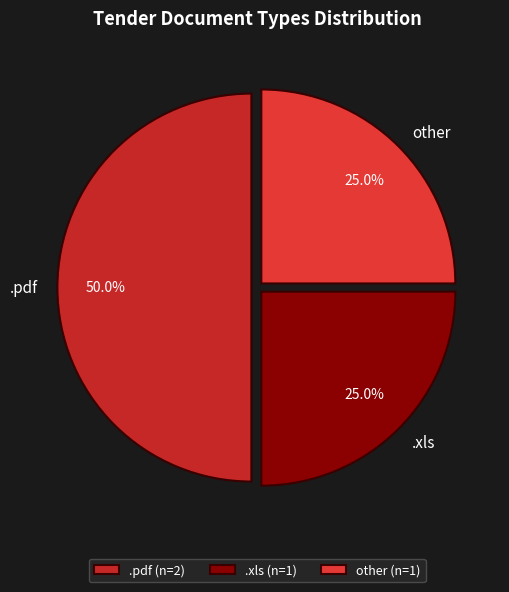

How many slices are in this pie chart?

3